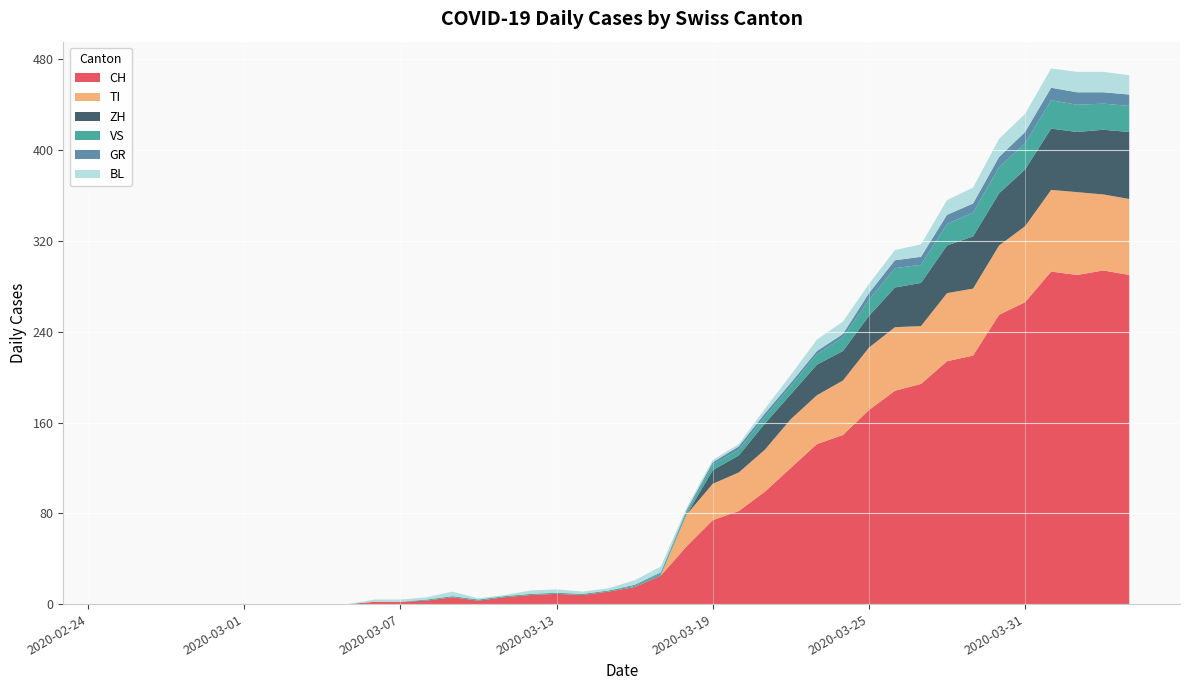

Reading left to right, list all the values displayed in this chart.

CH: 0	0	0	0	0	0	0	0	0	0	2	2	3	6	3	6	8	9	8	11	15	25	51	74	82	99	120	141	149	171	188	194	214	219	255	266	293	290	294	290
GR: 0	0	0	0	0	0	0	0	0	0	0	0	0	0	0	0	0	0	0	0	1	1	2	2	3	3	3	3	3	6	7	7	8	8	9	10	11	11	10	10
VS: 0	0	0	0	0	0	0	0	0	0	0	0	1	1	1	1	1	1	1	1	1	2	2	5	5	6	7	9	12	14	17	16	19	21	23	23	25	24	23	23
TI: 0	0	0	0	0	0	0	0	0	0	0	0	0	0	0	0	0	0	0	0	0	0	28	32	34	37	43	43	48	55	56	51	60	59	61	67	72	73	67	67
BL: 0	0	0	0	0	0	0	0	0	0	2	2	2	4	1	1	3	3	2	2	4	5	2	2	2	4	7	10	11	8	9	11	13	14	16	16	17	18	18	17
ZH: 0	0	0	0	0	0	0	0	0	0	0	0	0	0	0	0	0	0	0	0	0	0	0	12	15	23	22	27	26	28	35	38	42	46	46	50	54	53	57	59